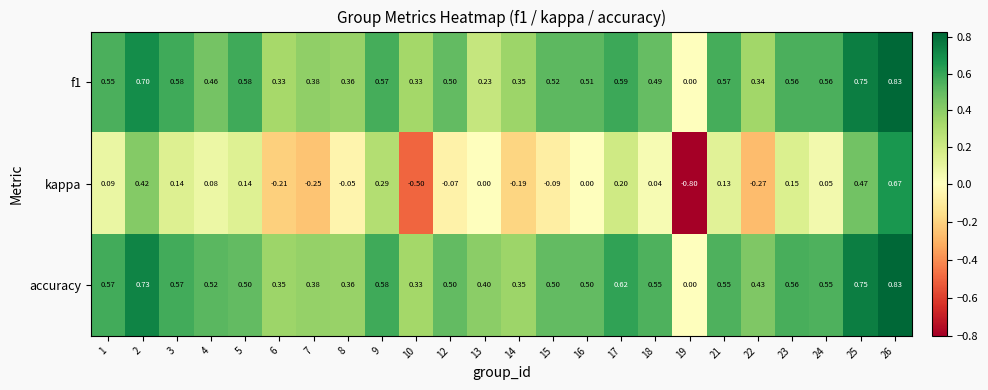

Is the value of f1 at 26 greater than the value of accuracy at 12?

Yes